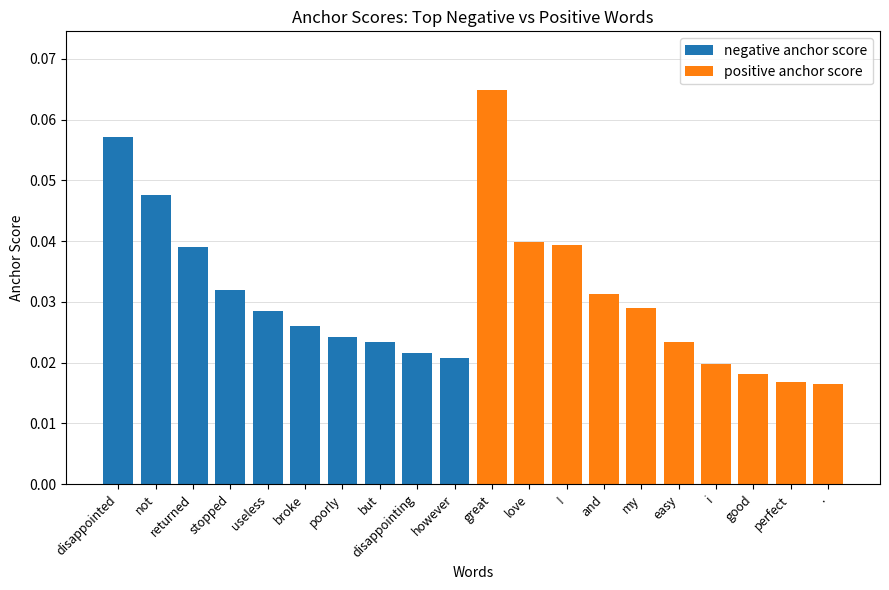

How many distinct data groups are displayed?

2